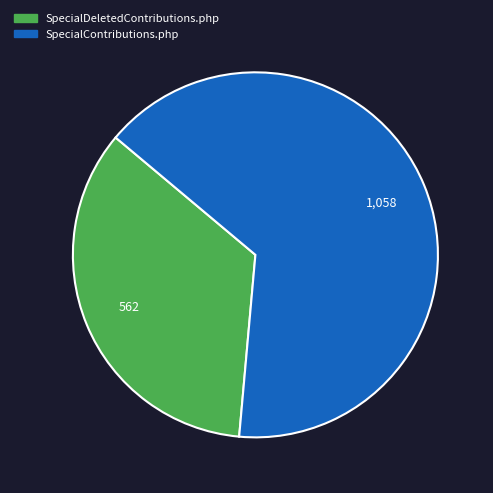

Combined, do SpecialContributions.php and SpecialDeletedContributions.php account for over 50%?

Yes